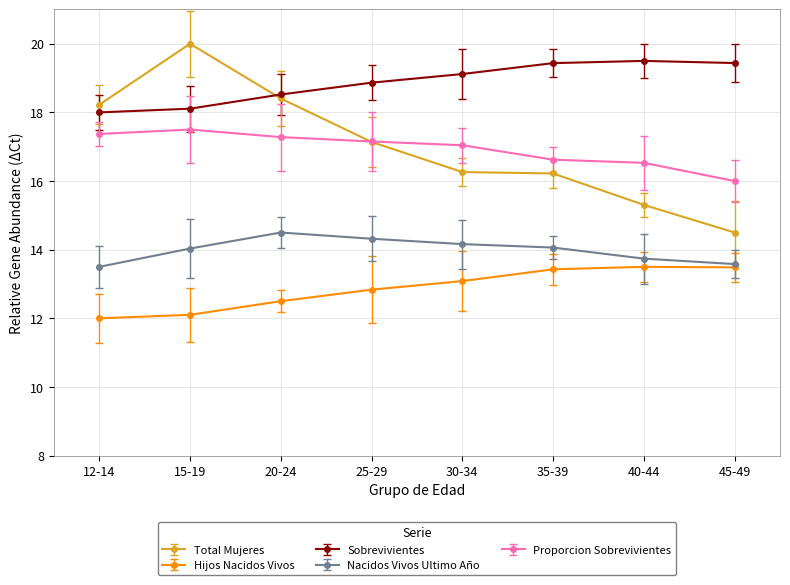

Is this an area chart (filled region under the line)?

No